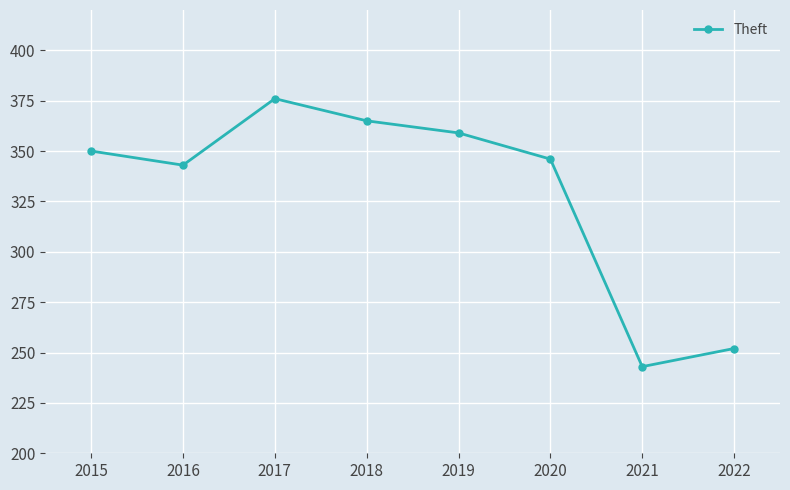

What is the greatest value displayed?

376